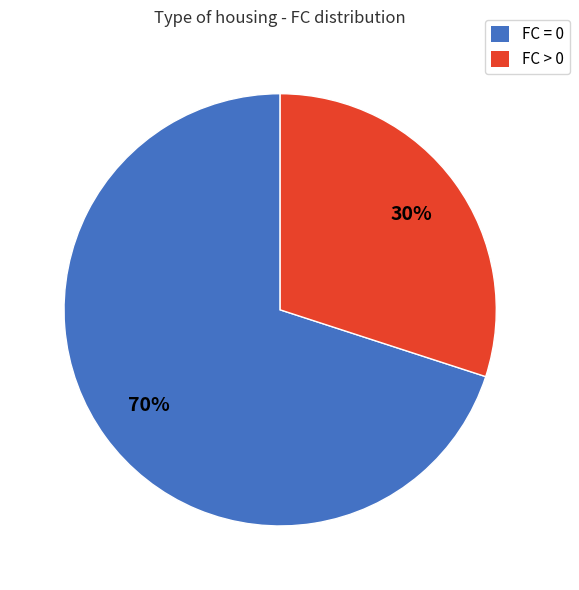

To the nearest percent, what is the difference between the largest and smallest slice percentages?

40%